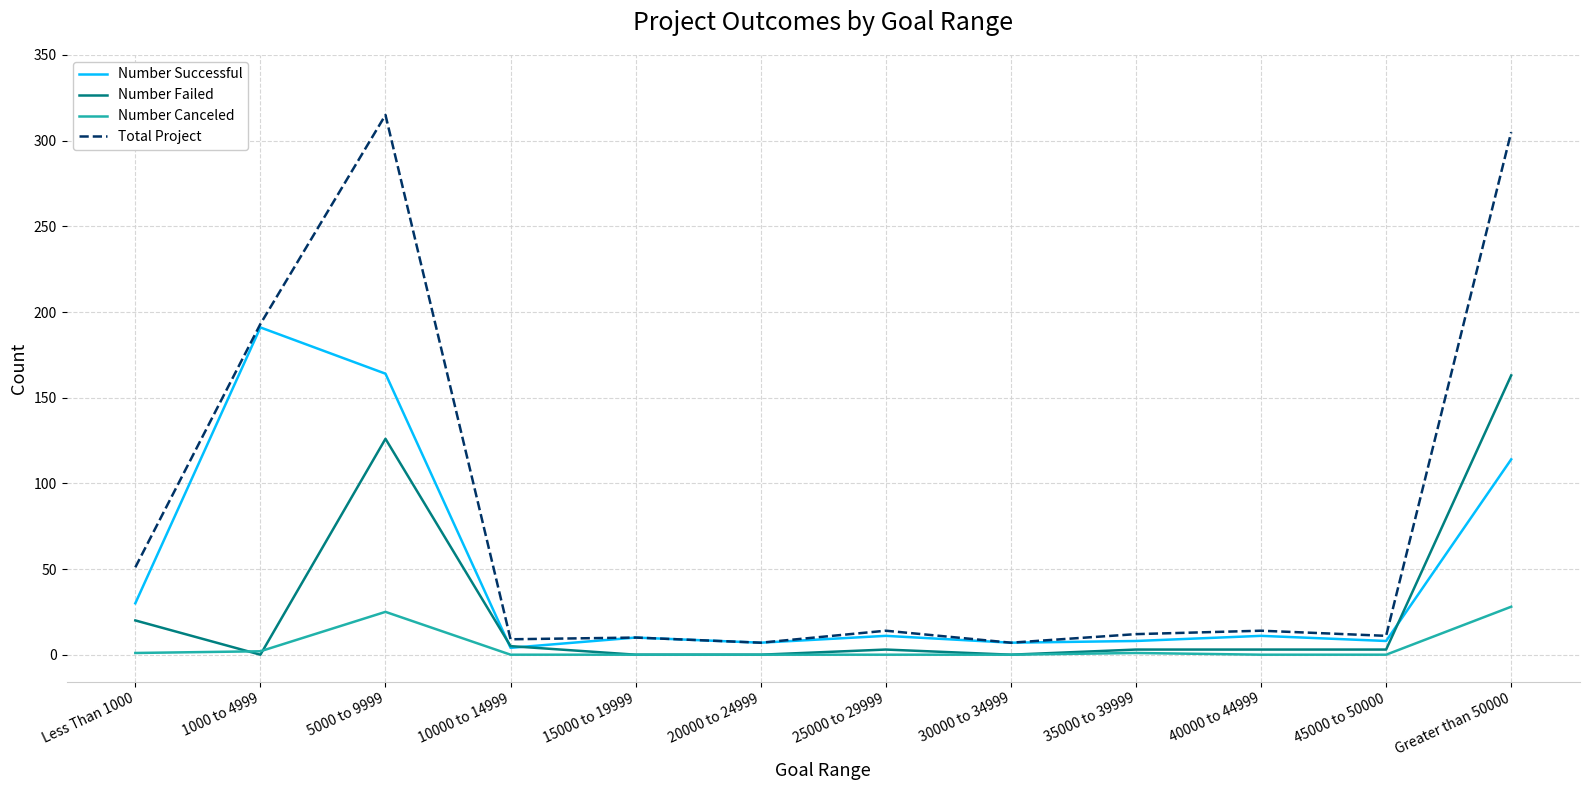

Where is Number Successful nearest to the value 97?

Greater than 50000